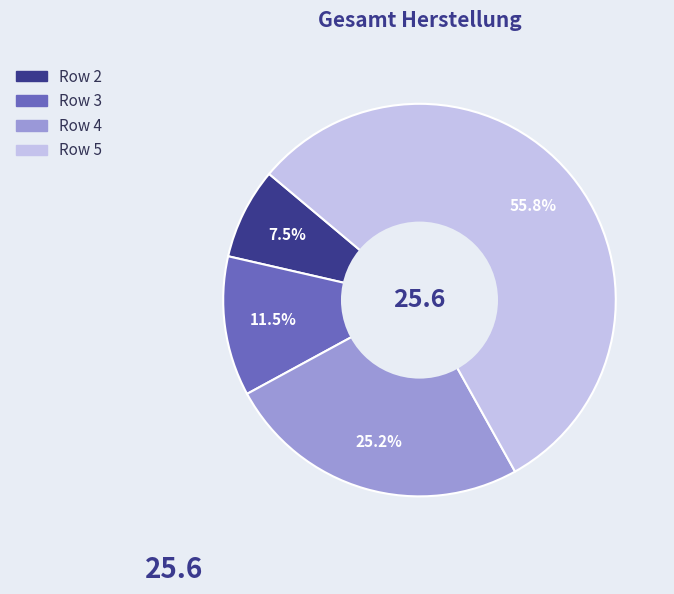

Is there a majority slice in this chart?

Yes